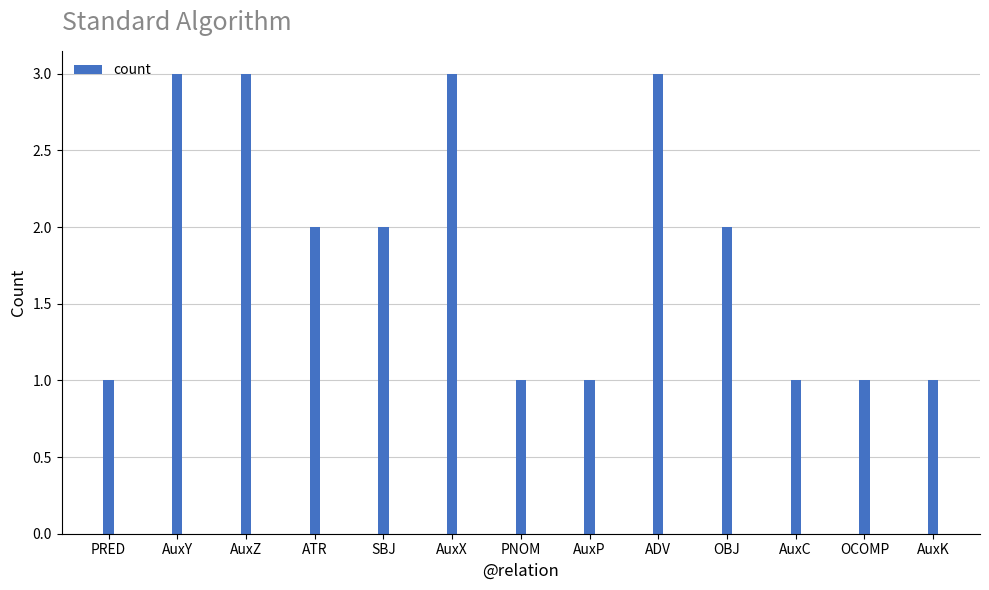

What is the greatest value displayed?

3